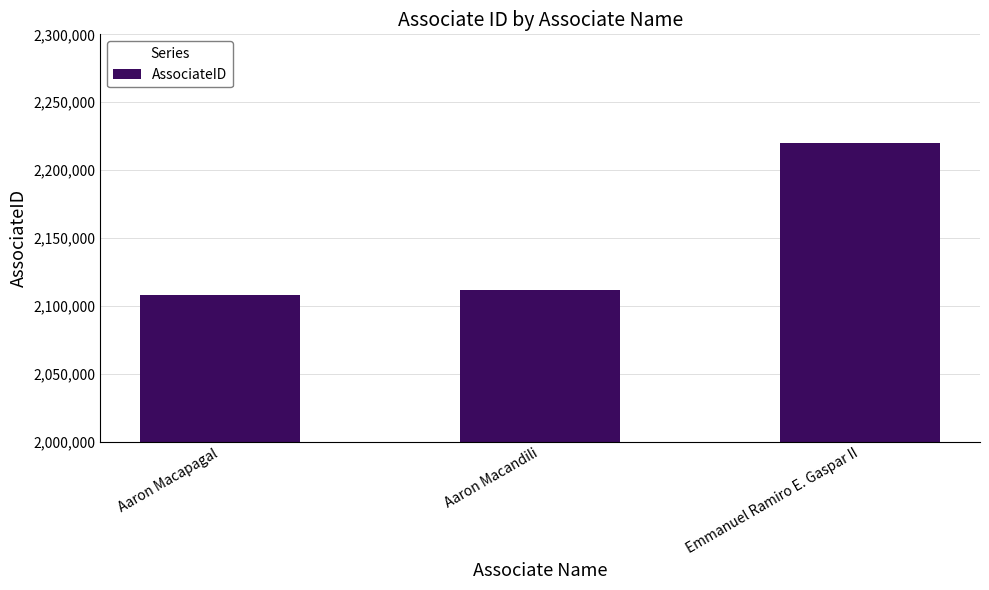

List the labels in order of value, smallest first.

Aaron Macapagal, Aaron Macandili, Emmanuel Ramiro E. Gaspar II